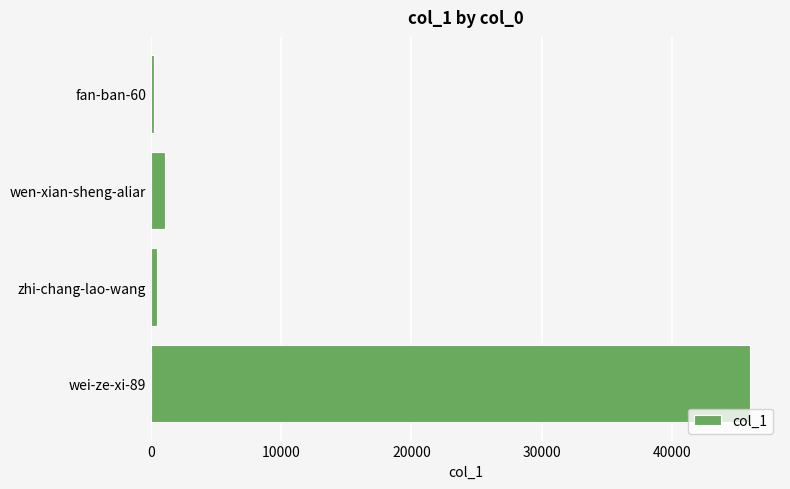

Approximately how many times larger is the value at wei-ze-xi-89 compared to wen-xian-sheng-aliar?

42.0